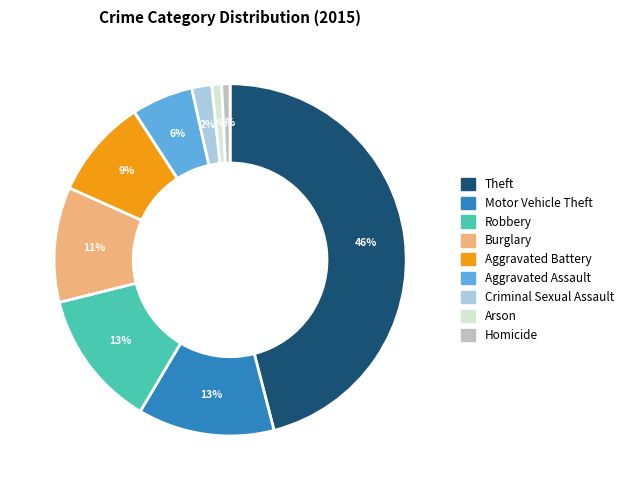

Which slice is the largest?

Theft